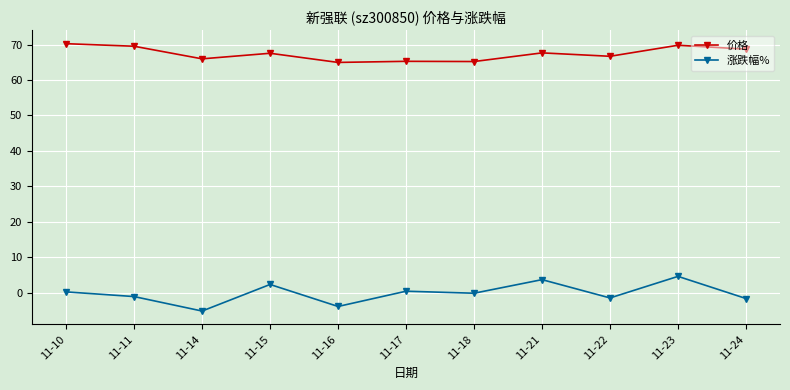

True or false: 涨跌幅% has more than 0 points higher than both neighbors.

True